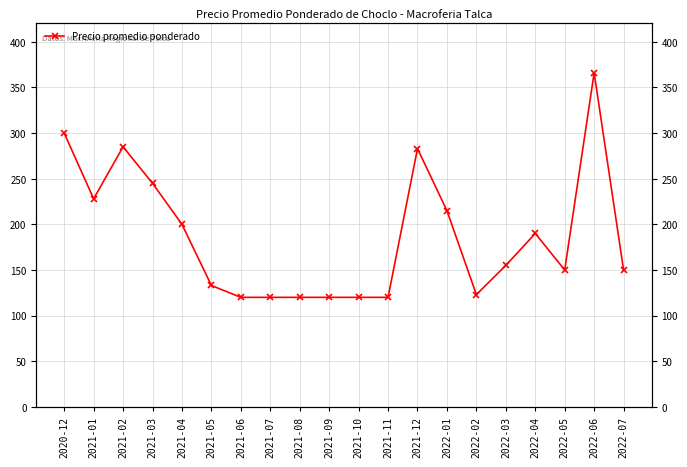

What is the change in value from 2021-04 to 2022-05?

-50